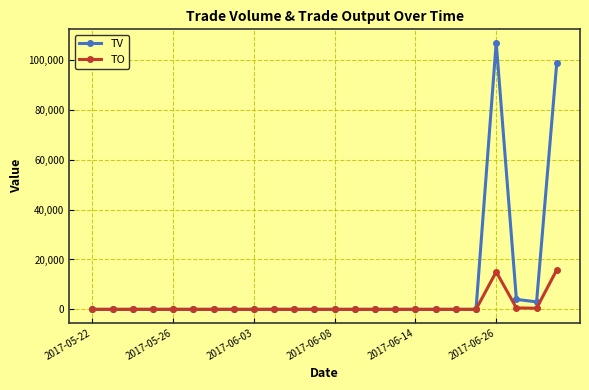

What is the highest value of the TV series?

107000